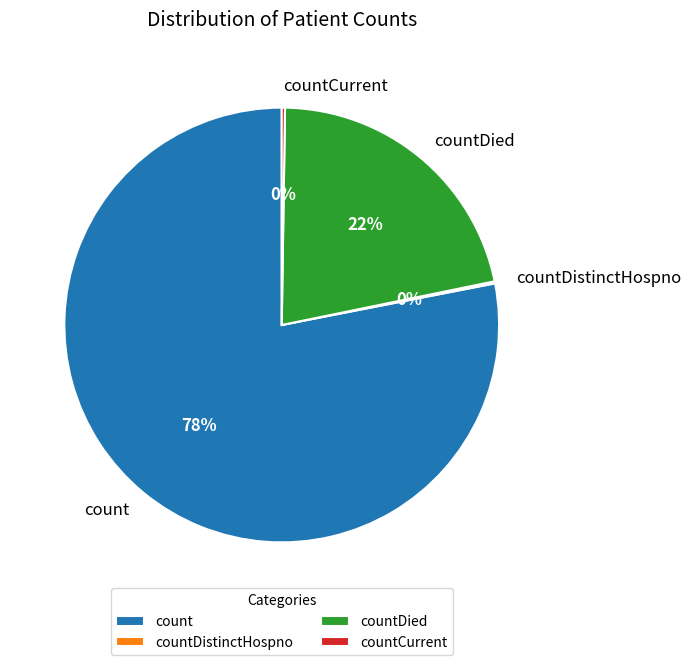

To the nearest percent, what is the average slice percentage?

25%